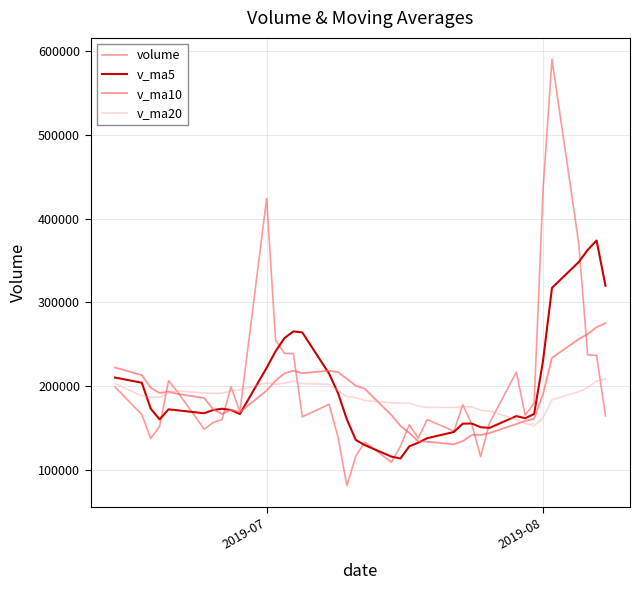

Rank the series by their maximum value, from lowest to highest.

v_ma20, v_ma10, v_ma5, volume